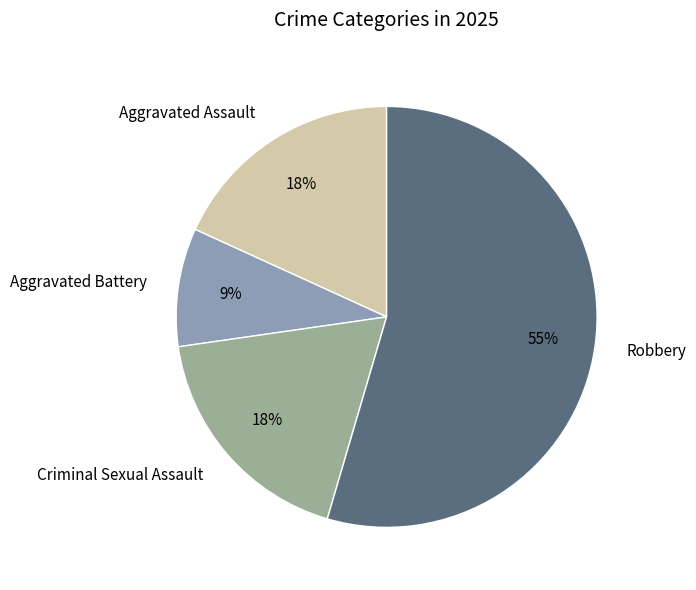

To the nearest percent, what is the combined percentage of Aggravated Assault and Criminal Sexual Assault?

36%